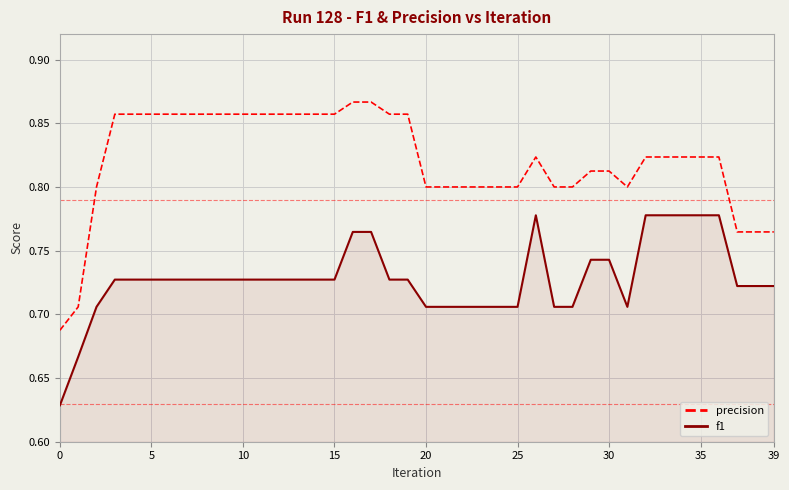

True or false: precision and f1 intersect in this chart.

False